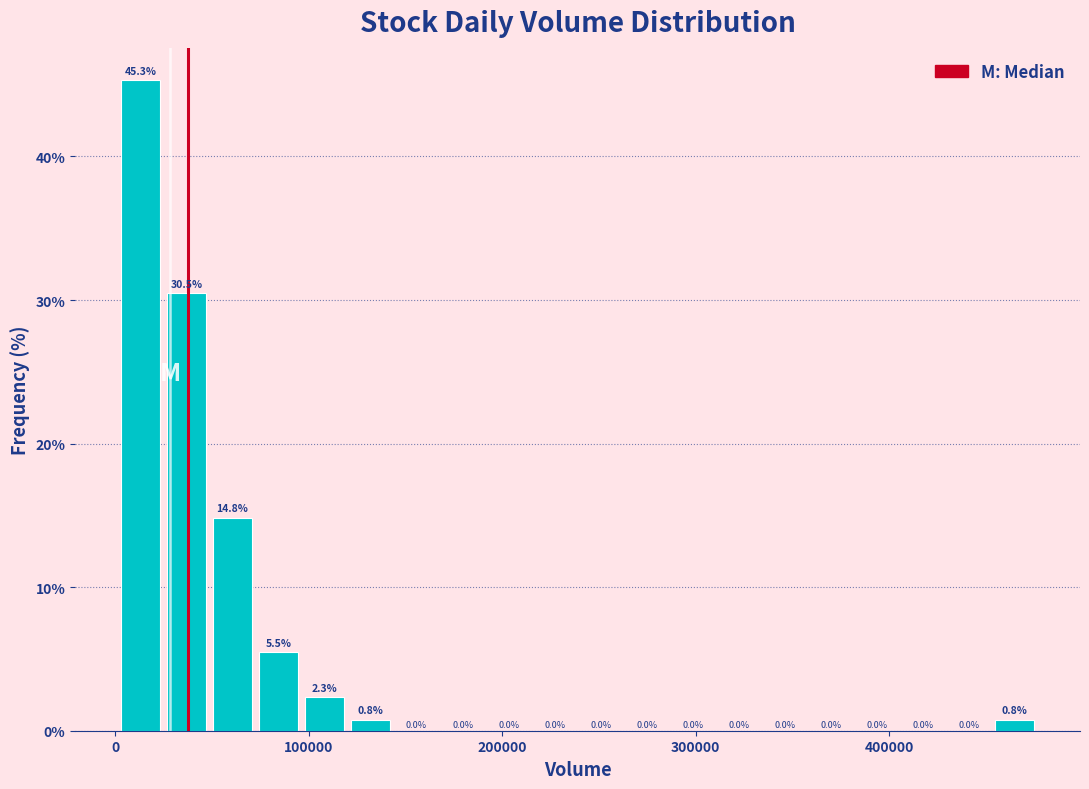

Around what value on the x-axis is the tallest bar? Give the approximate position of its centre, as read against the axis.

10000